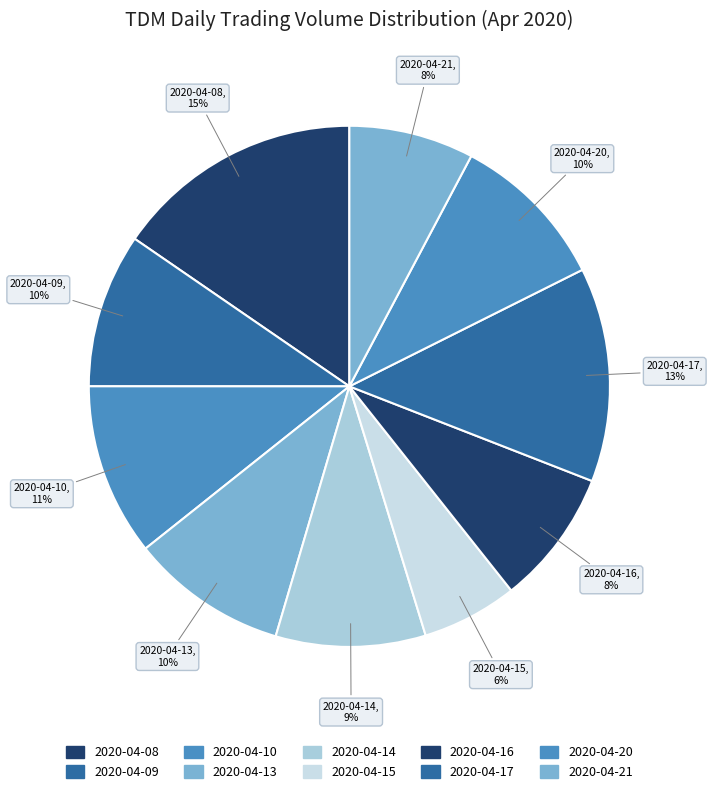

Combined, do 2020-04-21 and 2020-04-08 account for over 50%?

No